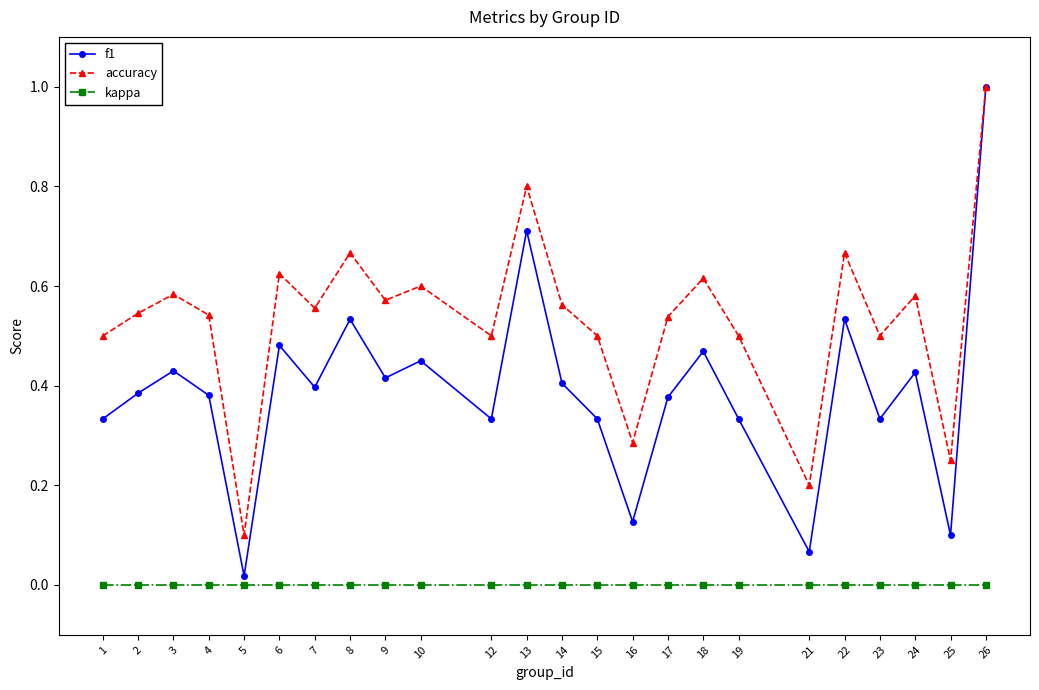

In accuracy, how many points are lower than both neighbors (excluding endpoints)?

8